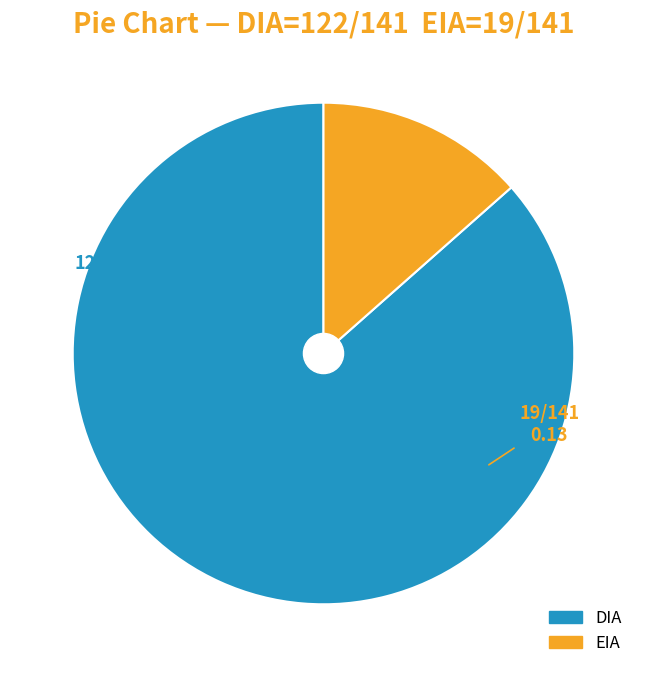

What is the ratio of the value at DIA to the value at EIA?

6.4